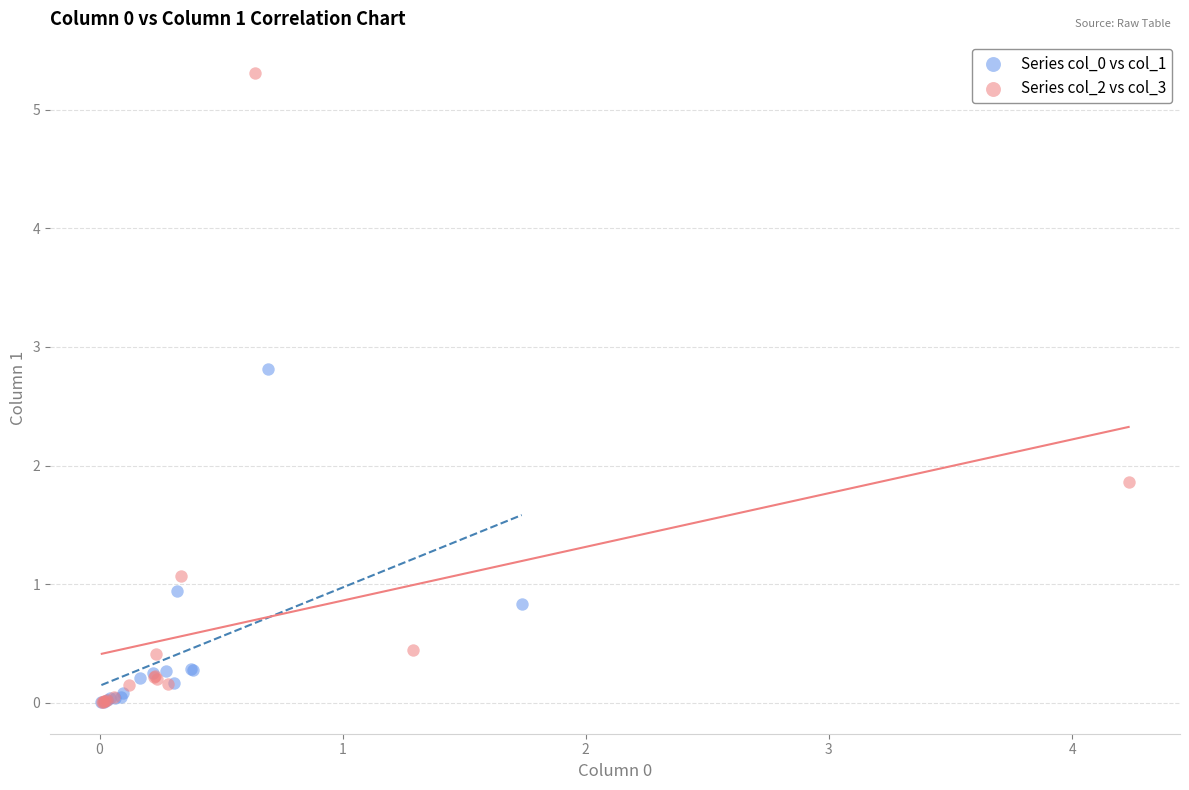

Which series contains the highest Y value?

Series col_2 vs col_3